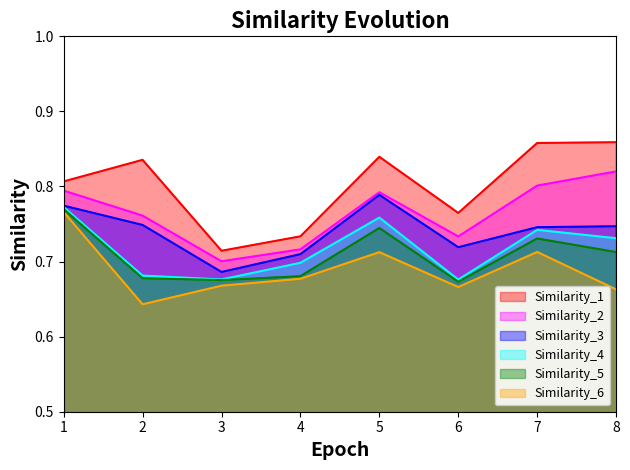

What are all the series names shown in the legend?

Similarity_1, Similarity_2, Similarity_3, Similarity_4, Similarity_5, Similarity_6